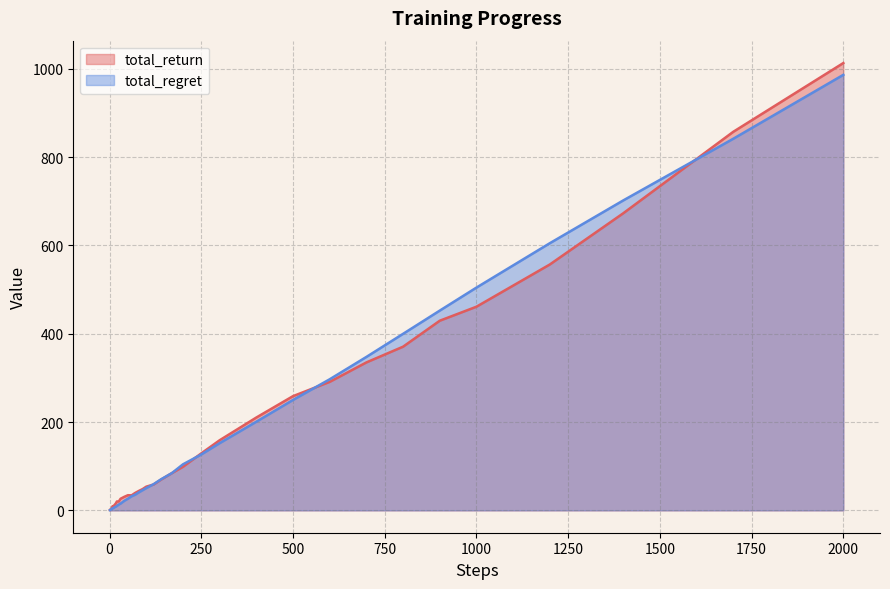

The total_regret series shows 504.4 at 1000. True or false?

True